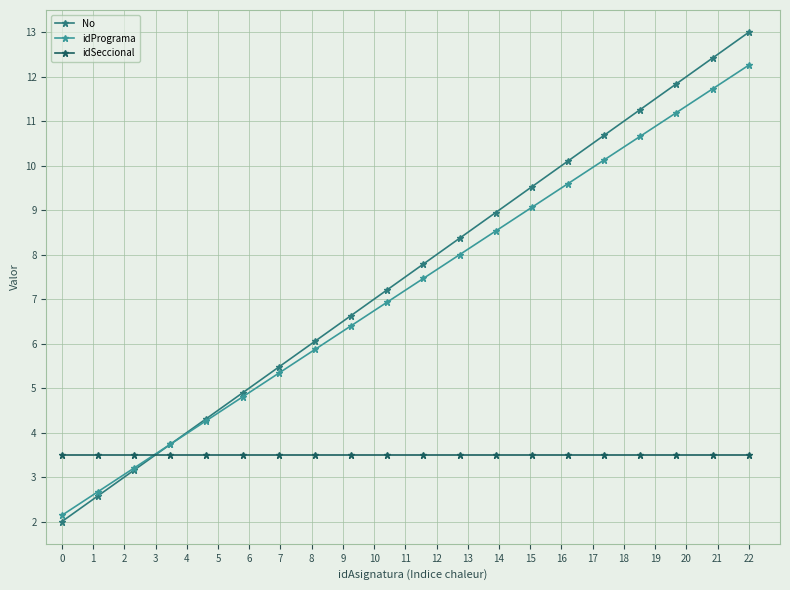

Does the chart have visible grid lines?

Yes